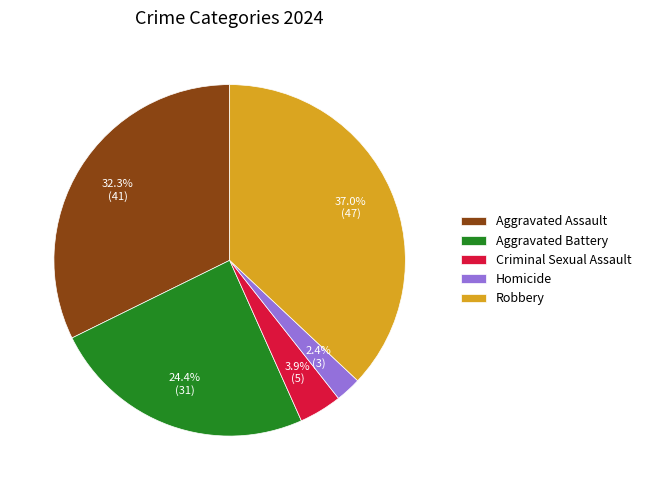

Do Criminal Sexual Assault and Homicide together represent more than half of the pie?

No